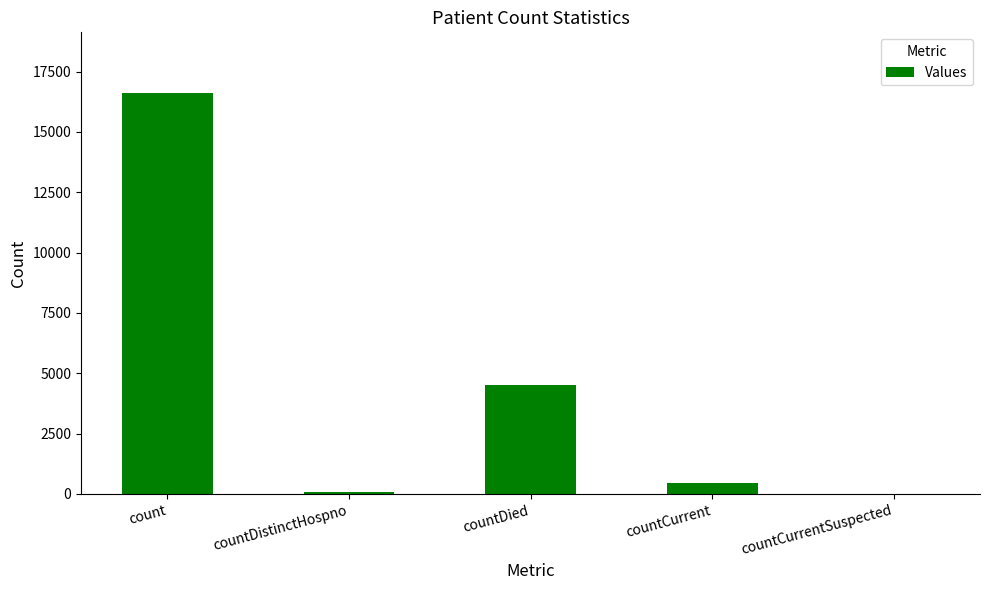

What is the greatest value displayed?

16632